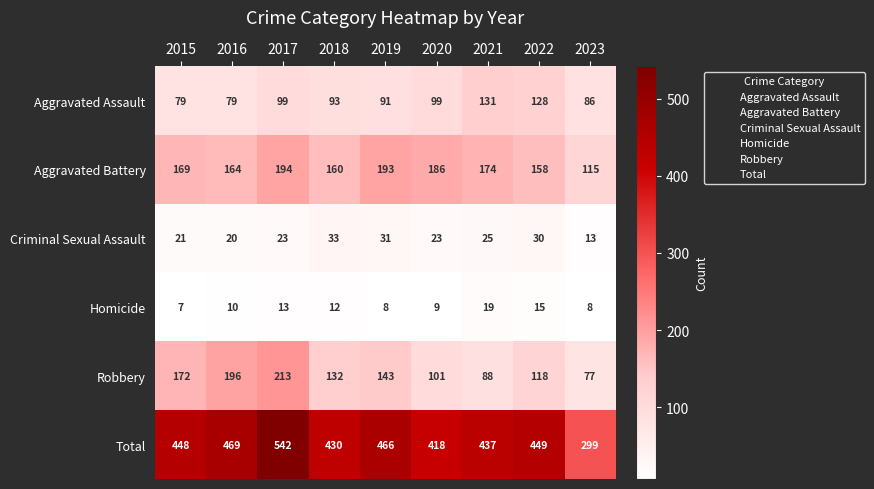

Which series has the largest total across all categories?

Total